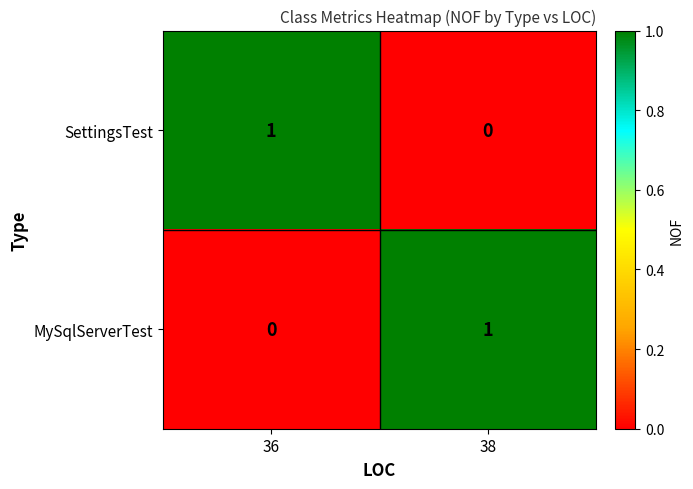

Count the number of data series in this chart.

2